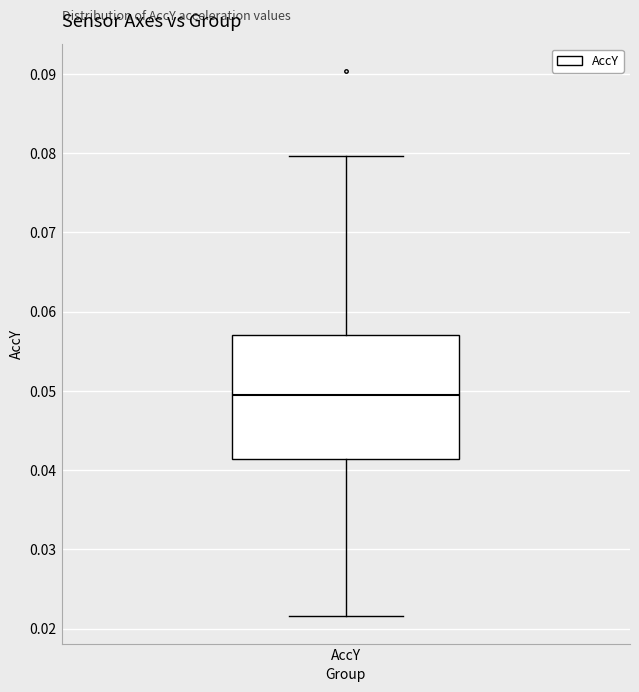

Where does the upper whisker of the box for AccY end on the y-axis? The values are not printed on the chart, so give them approximately, as read against the axis.

0.080